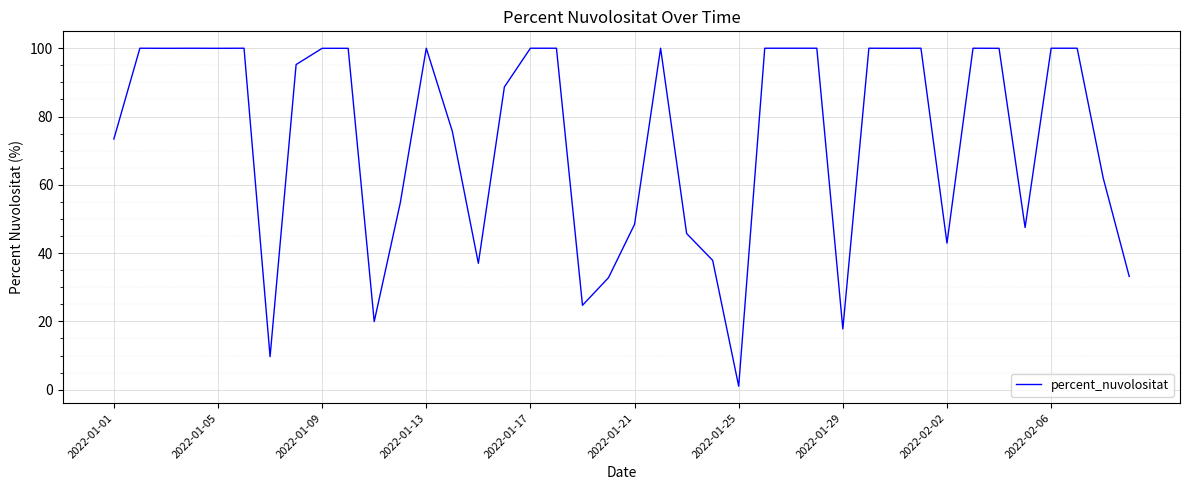

What is the smallest value displayed?

1.0